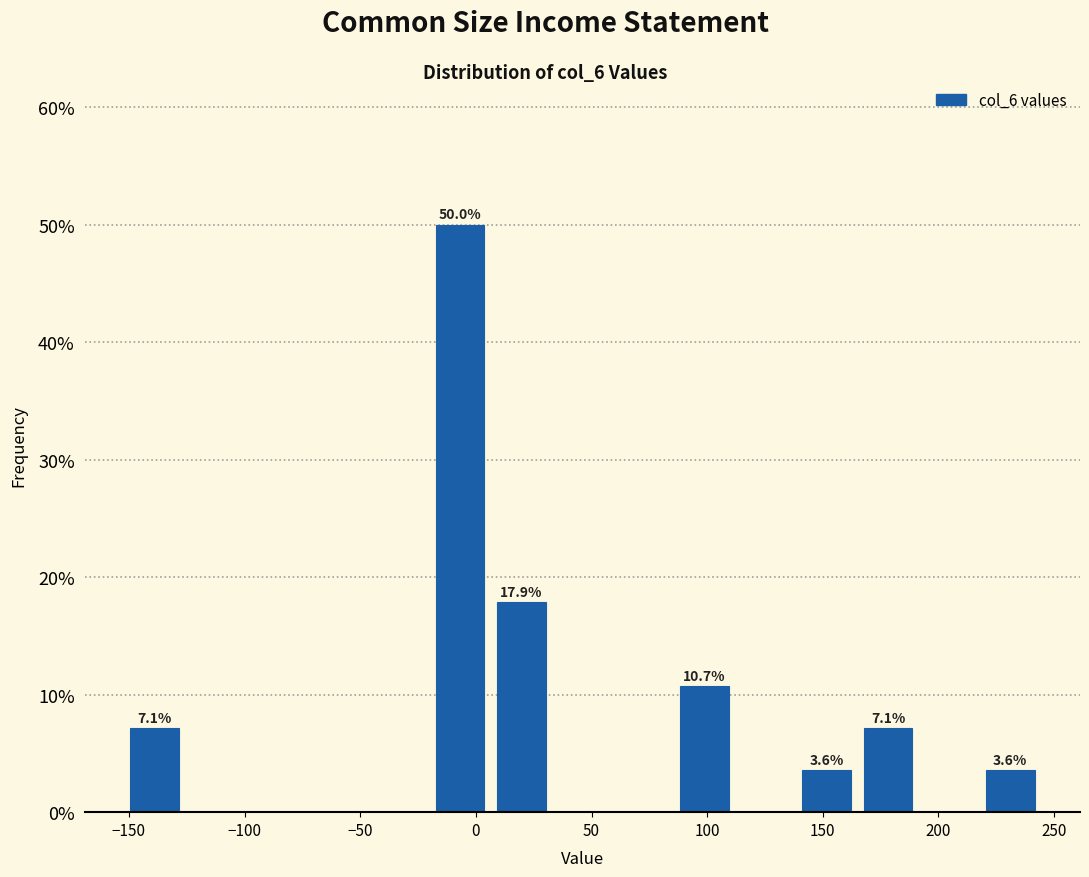

Over which range of the x-axis is the bar tallest?

-20 to 5